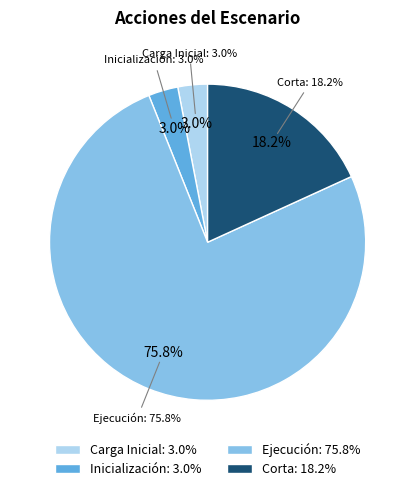

To the nearest percent, what percentage of the pie is Ejecución?

76%